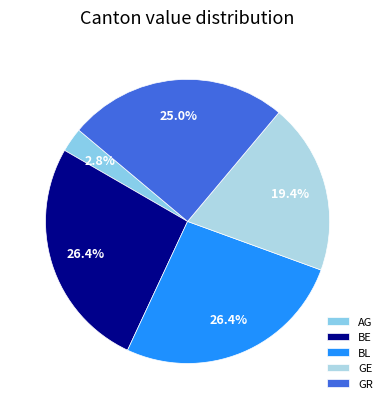

Between BE and GE, which is larger?

BE